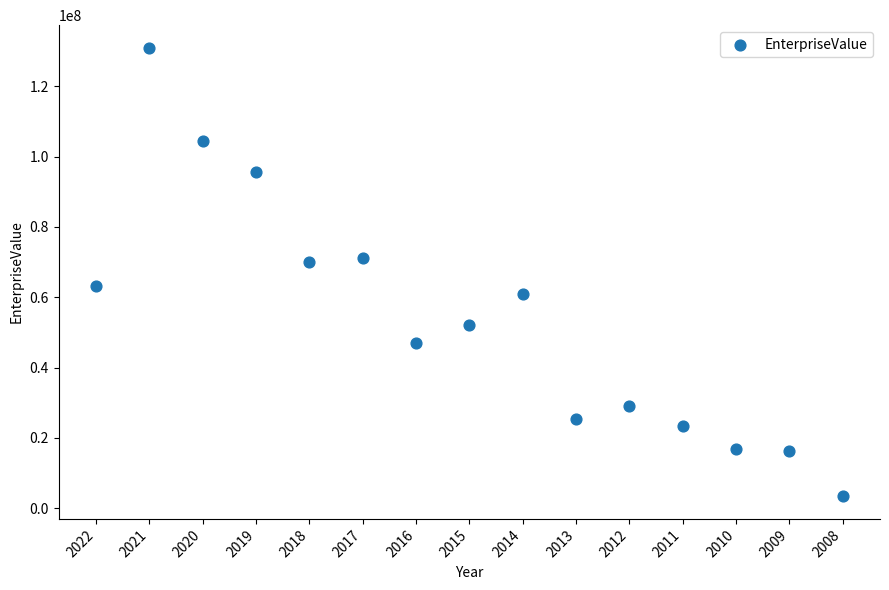

What is the range of Y values (max minus min)?

127569420.2